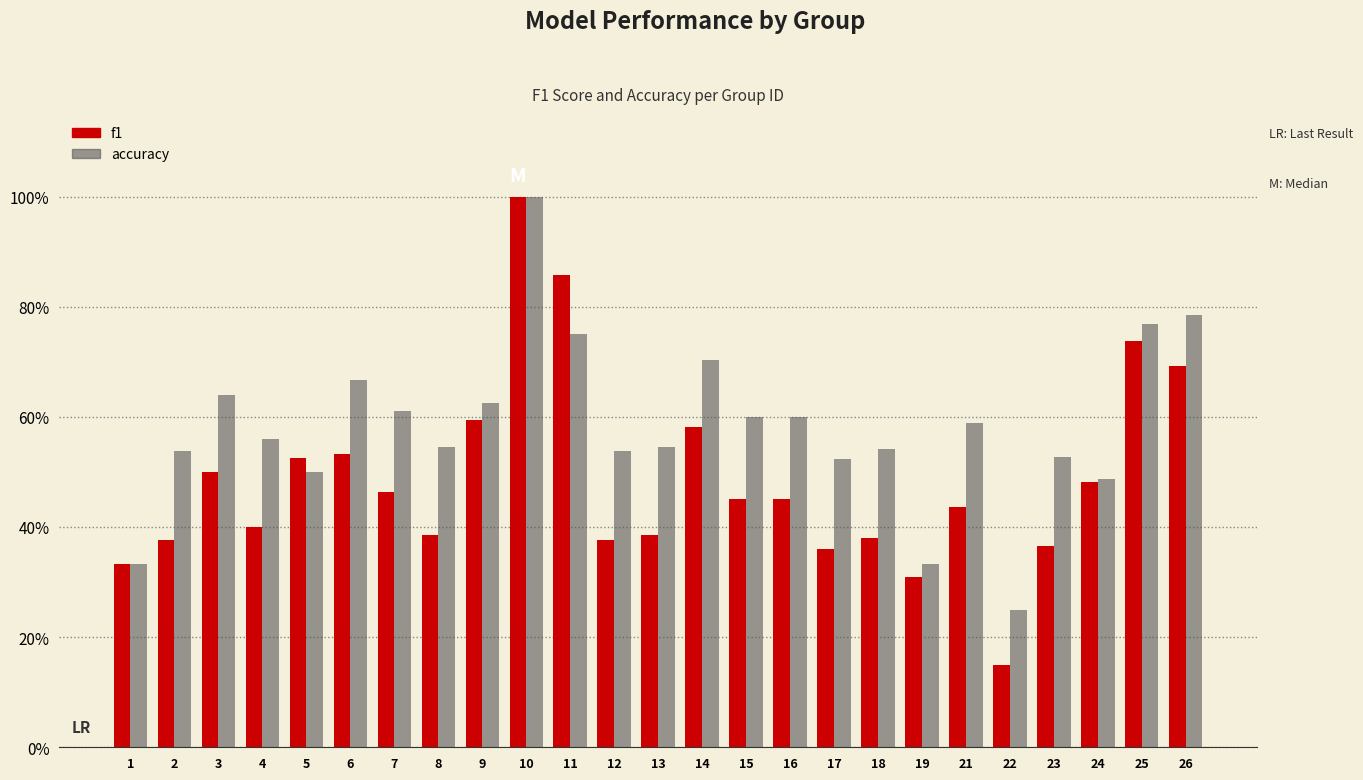

What is the average value of the f1 series?

0.5